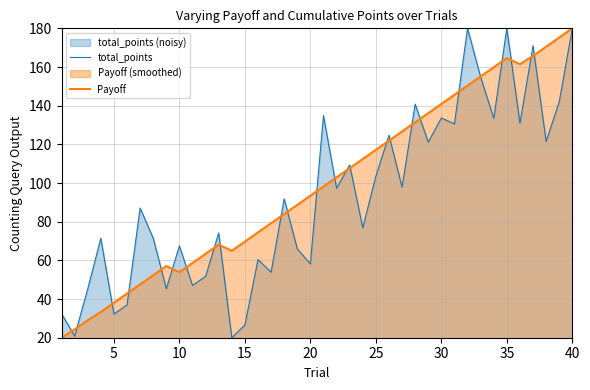

What is the value of the total_points point at the 24th from the left?

76.8